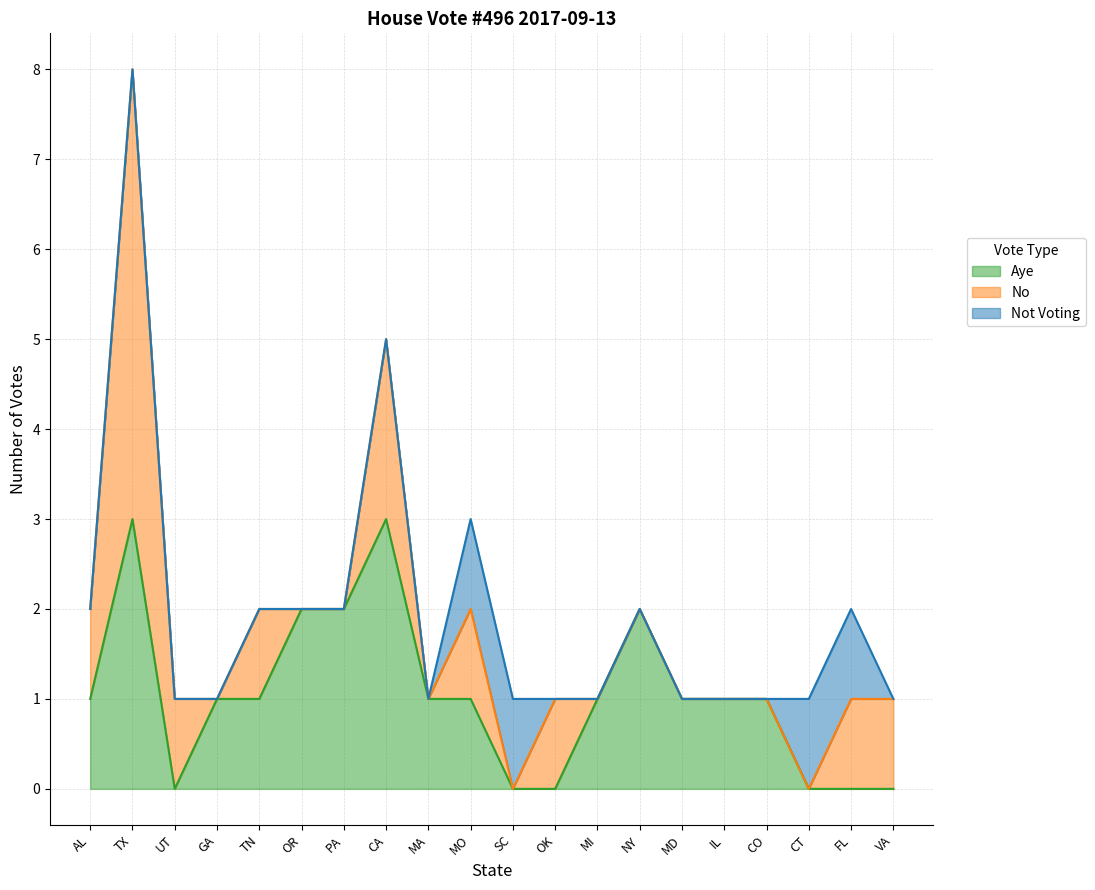

What is the value of the Aye point at the 9th from the left?

1